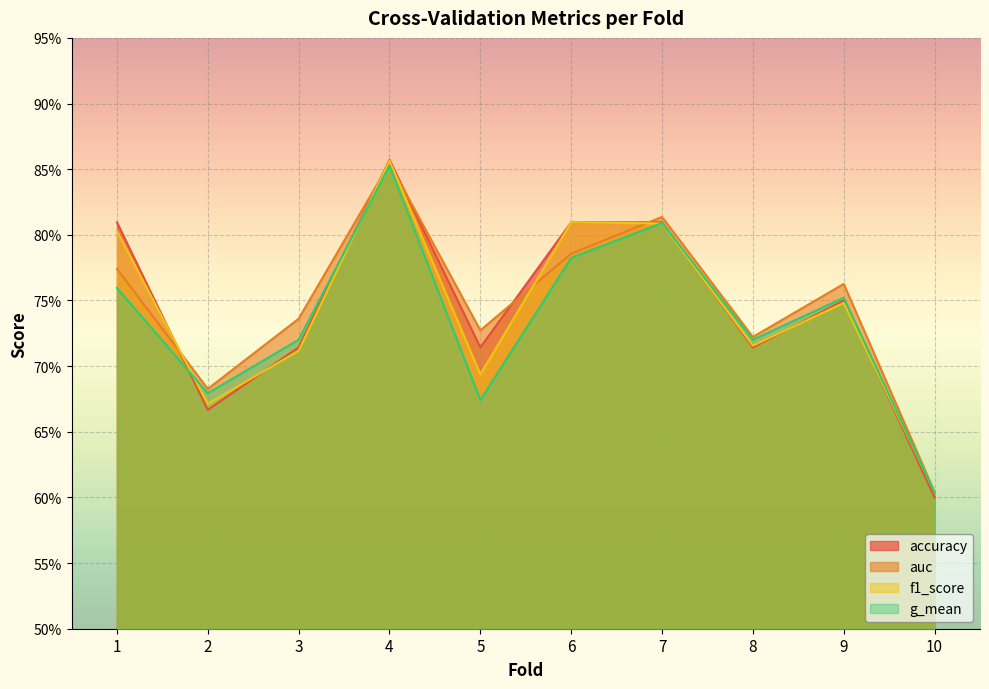

What is the difference between the maximum and minimum values in the accuracy series?

0.3